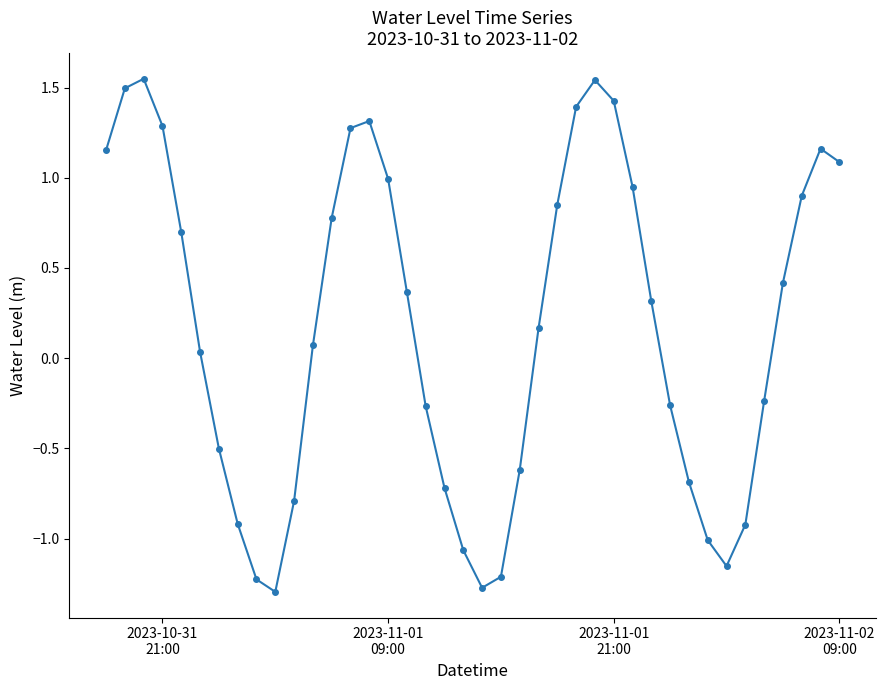

What is the minimum value shown in the chart?

-1.3